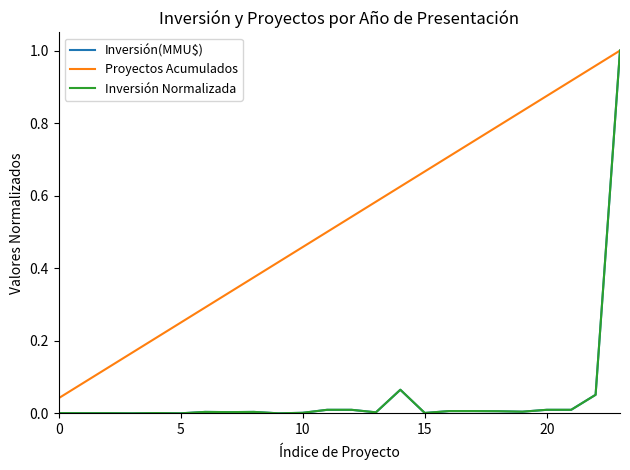

Which series has the largest total across all categories?

Proyectos Acumulados